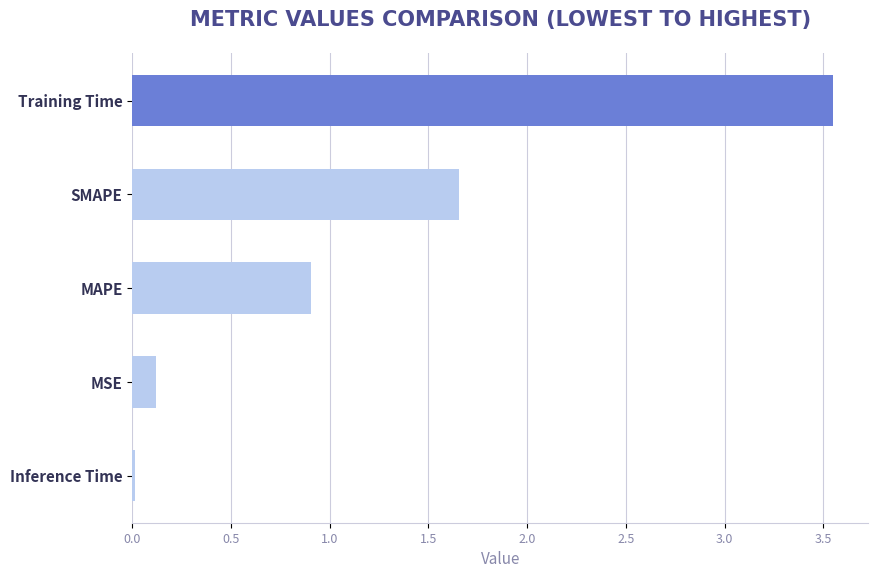

What is the average value?

1.2